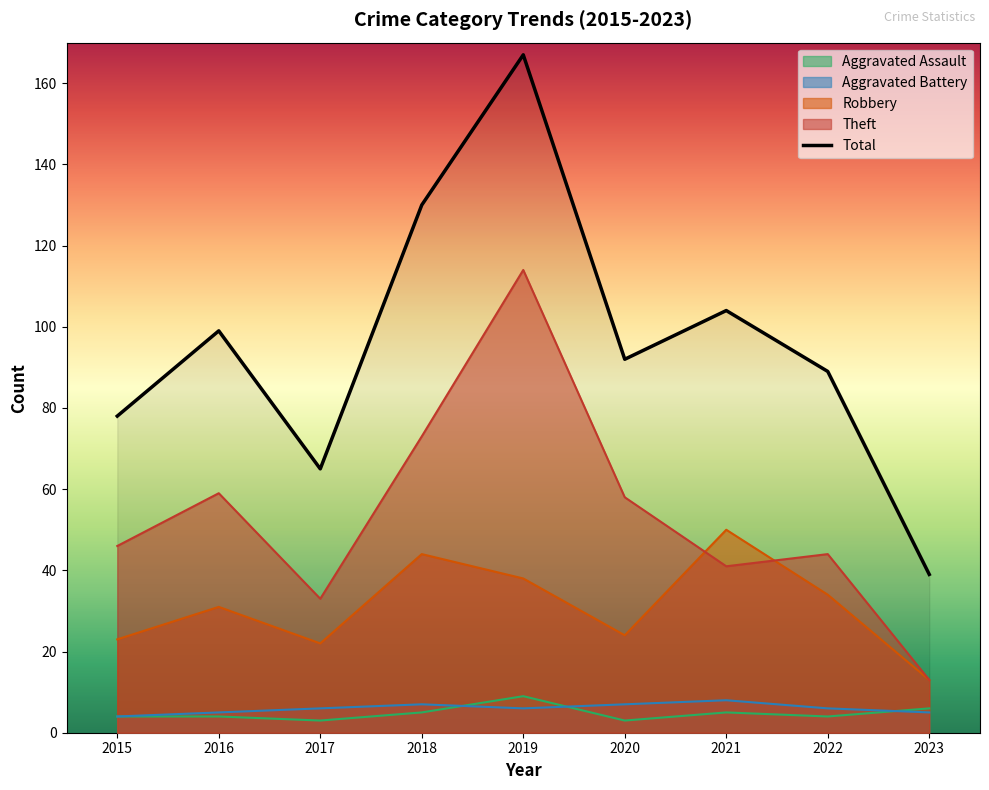

What is the ratio of the value at 2021 to the value at 2015?

1.3